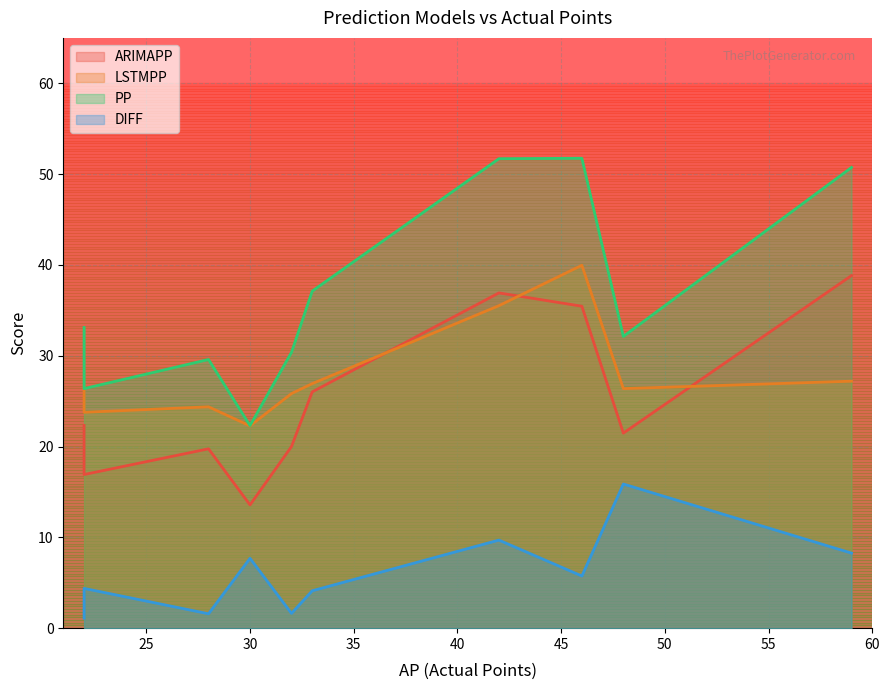

True or false: LSTMPP and DIFF intersect in this chart.

False